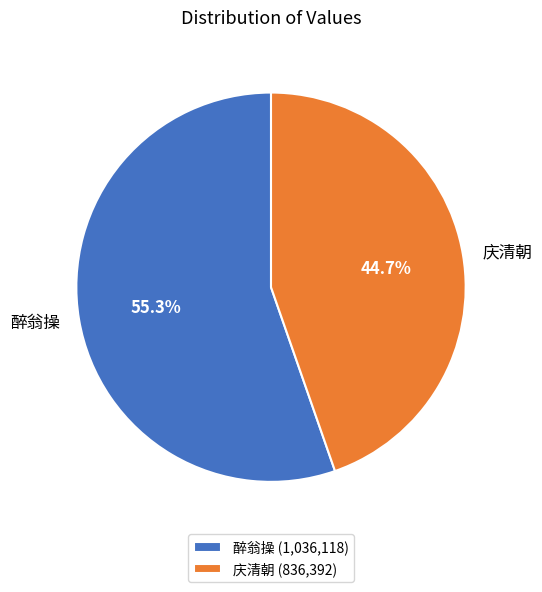

The 醉翁操 slice represents 55% of the pie. True or false?

True